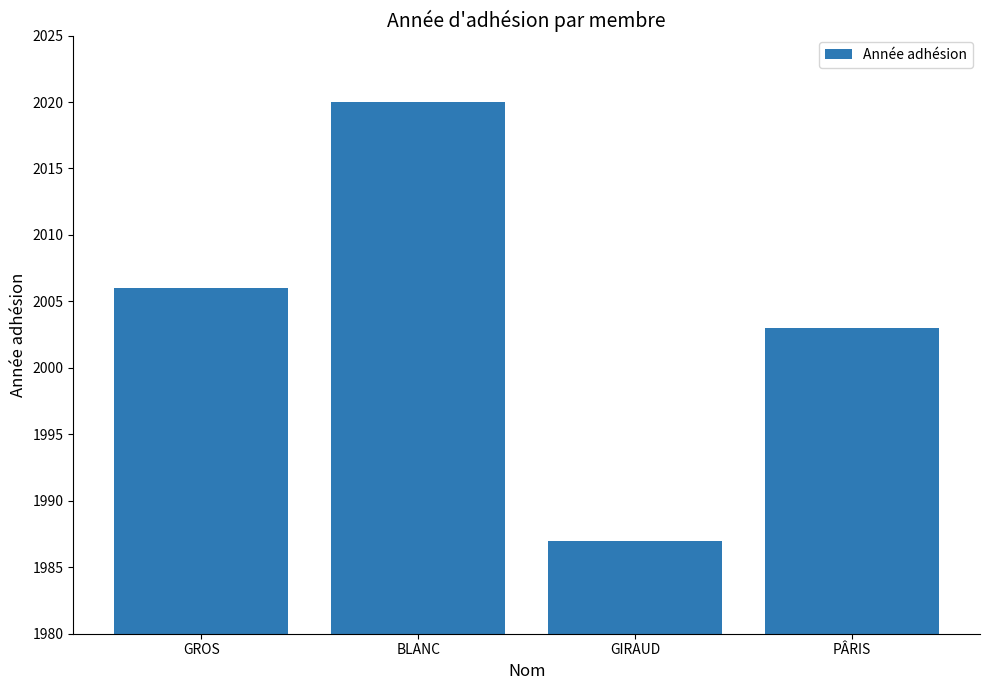

Reading right to left, list all the values displayed in this chart.

2003	1987	2020	2006